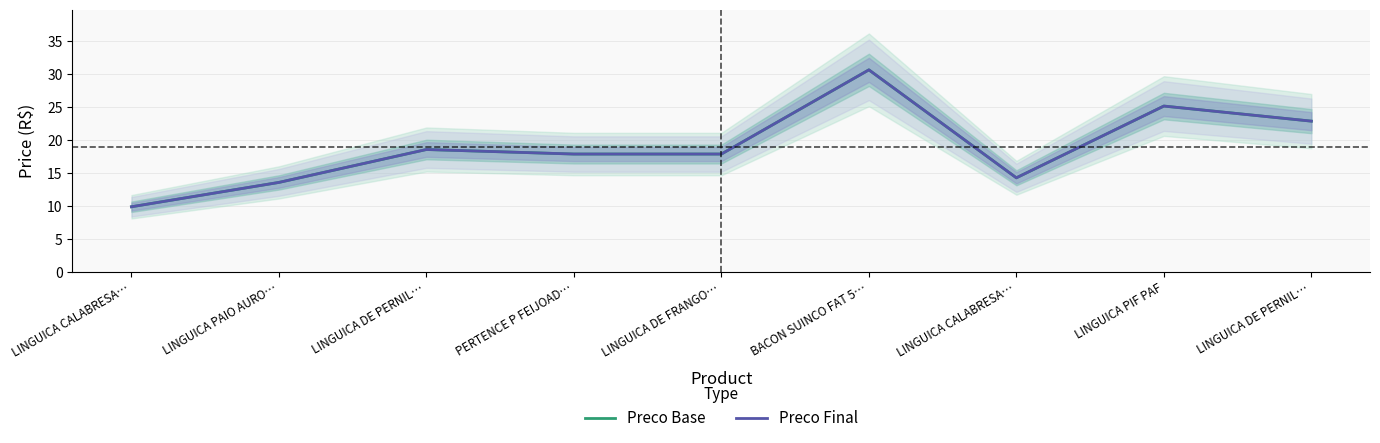

How many data points in Preco Base are above 17?

6